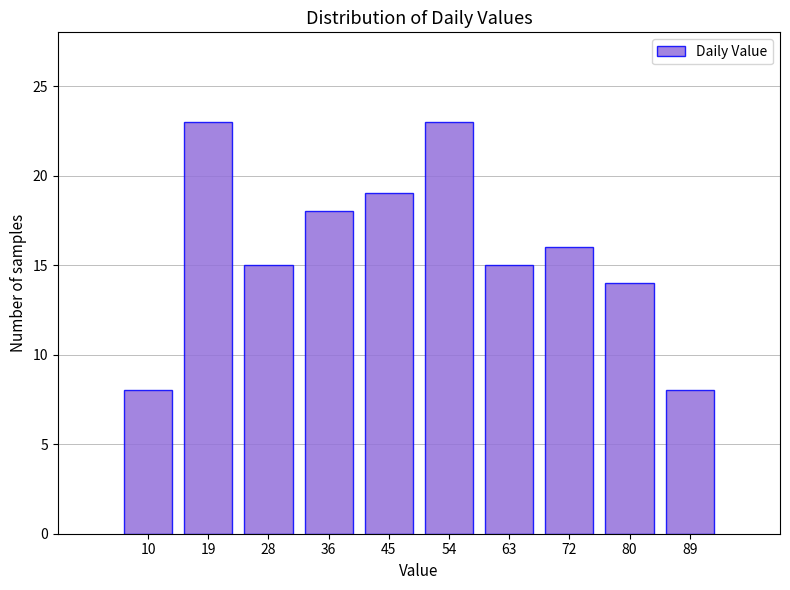

Reading left to right, transcribe all the data shown in this chart.

8	23	15	18	19	23	15	16	14	8